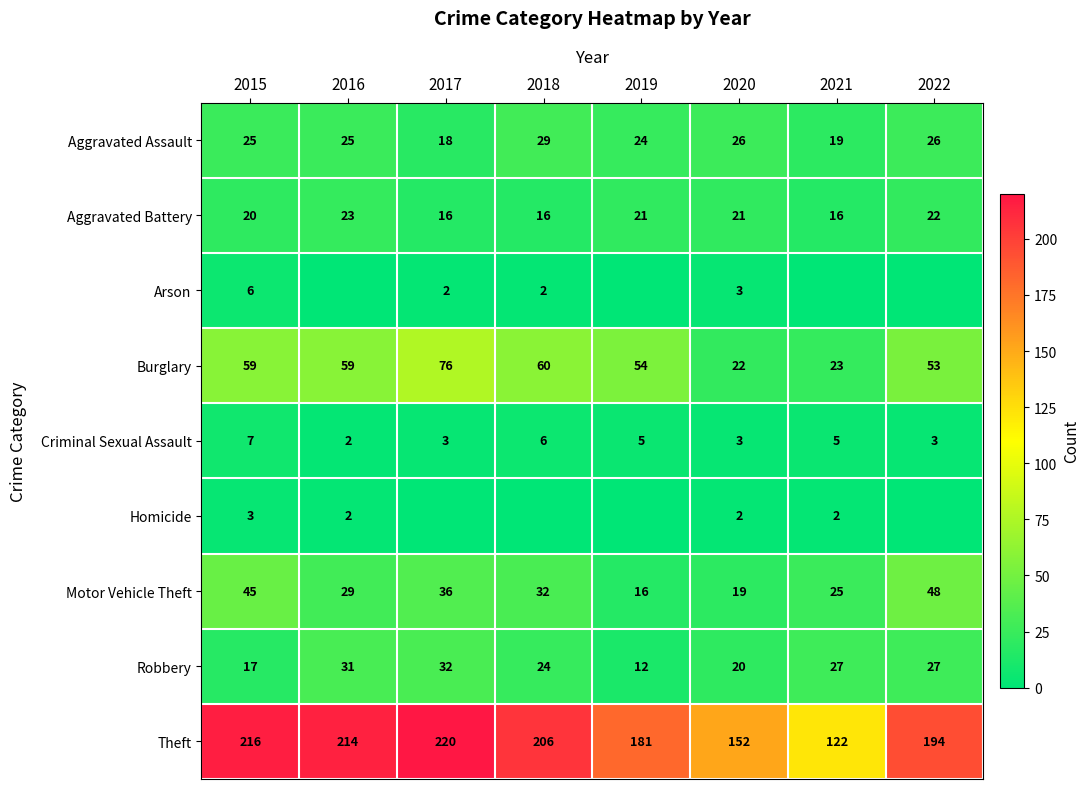

What is the maximum value shown in the chart?

220